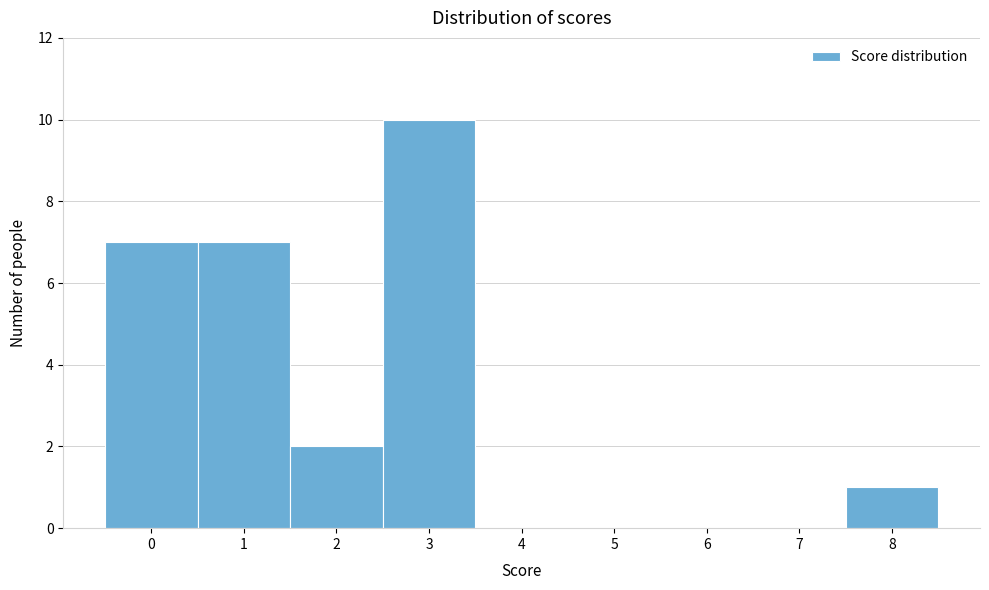

Over which range of the x-axis is the bar tallest?

2.5 to 3.5